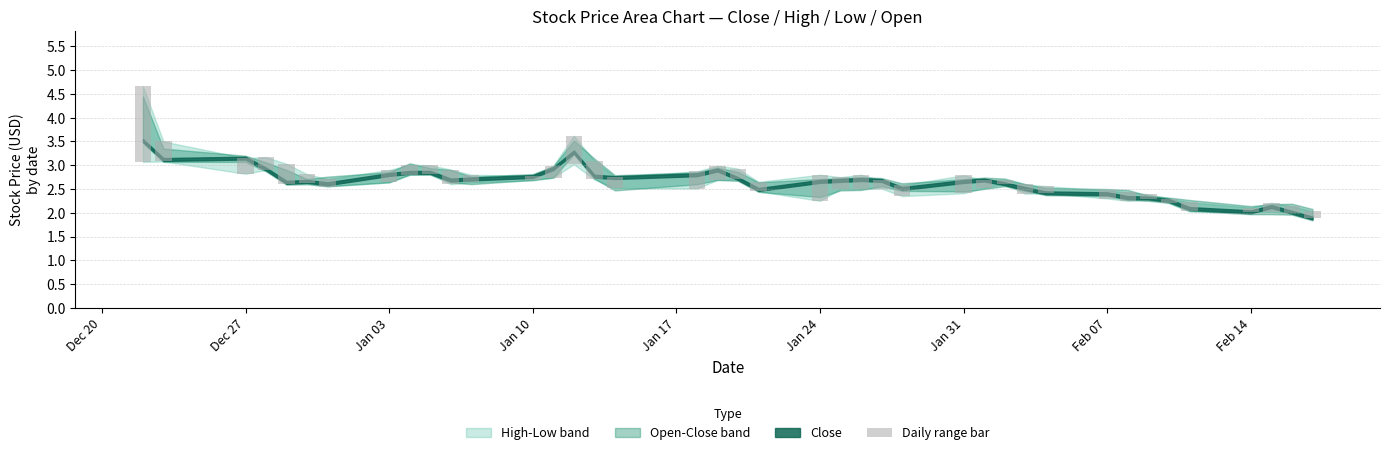

Are the bars horizontal?

No